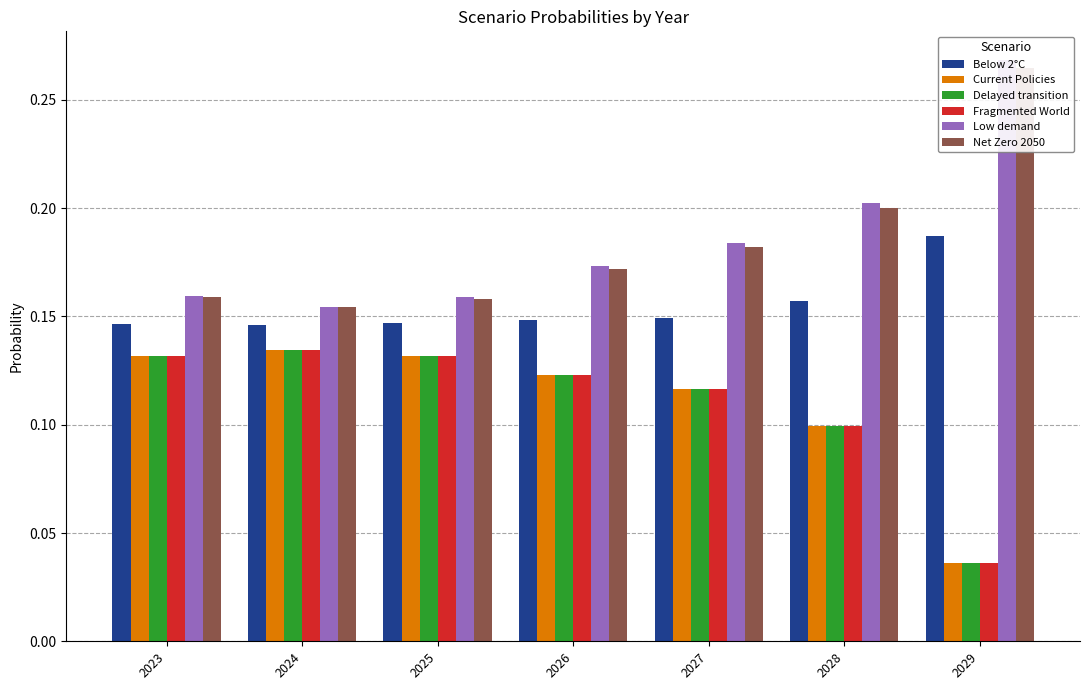

What is the value of the Fragmented World bar at the 6th from the left?

0.1